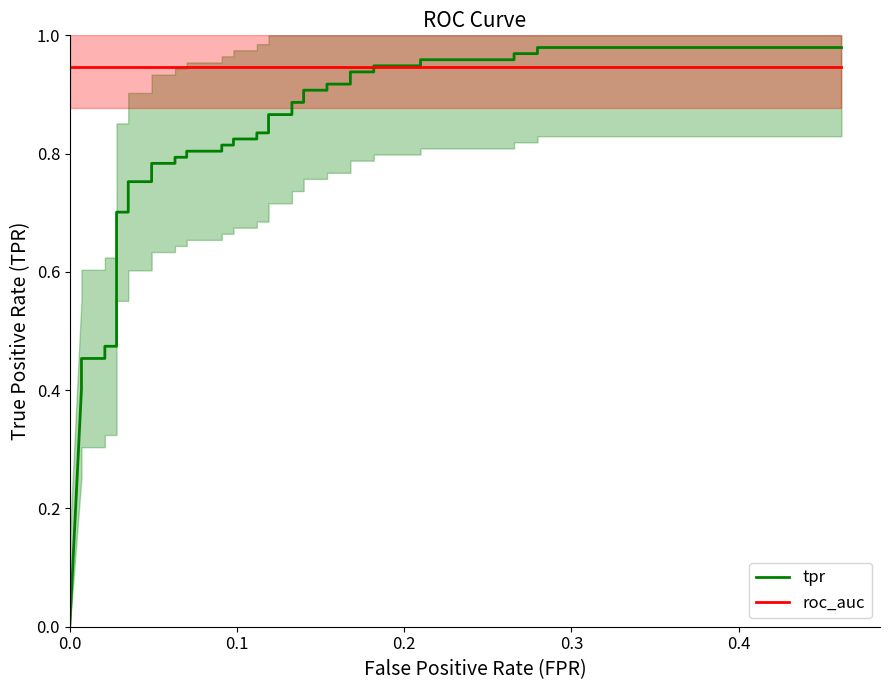

At how many categories does at least one series exceed 0?

40